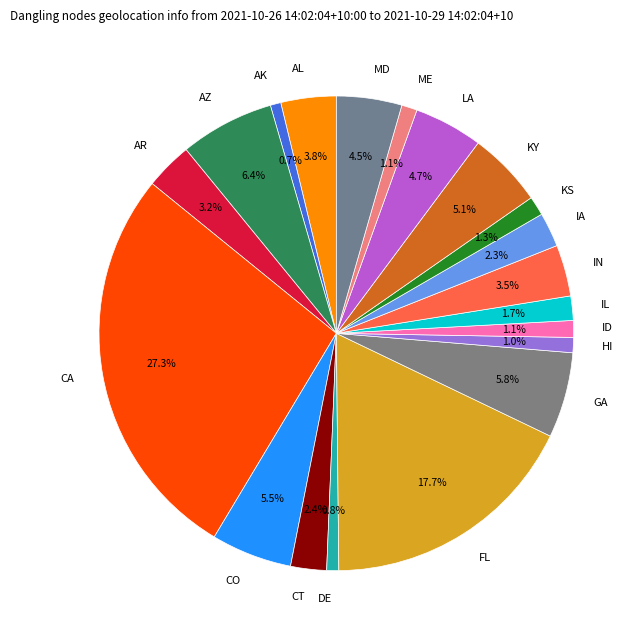

Combined, do MD and GA account for over 50%?

No